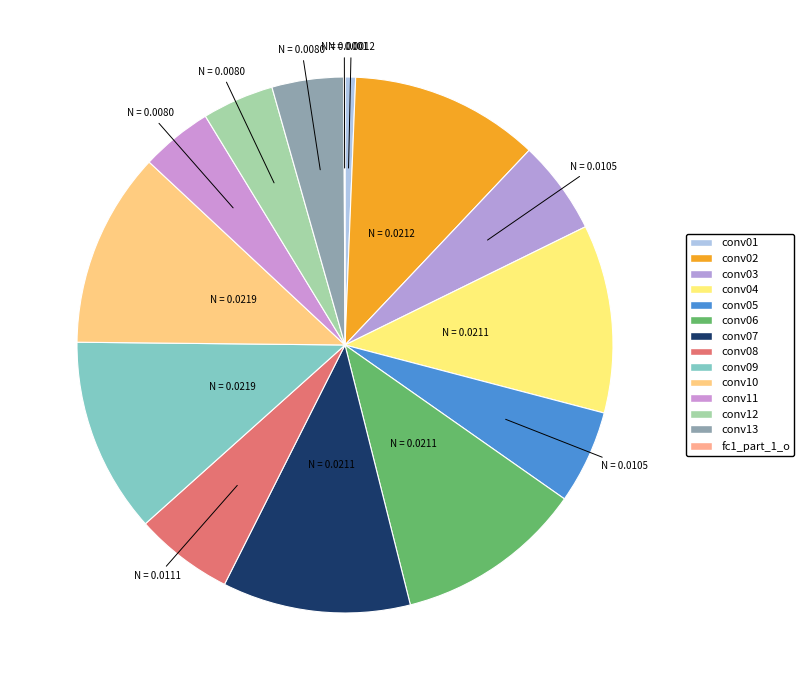

How many slices are in this pie chart?

14